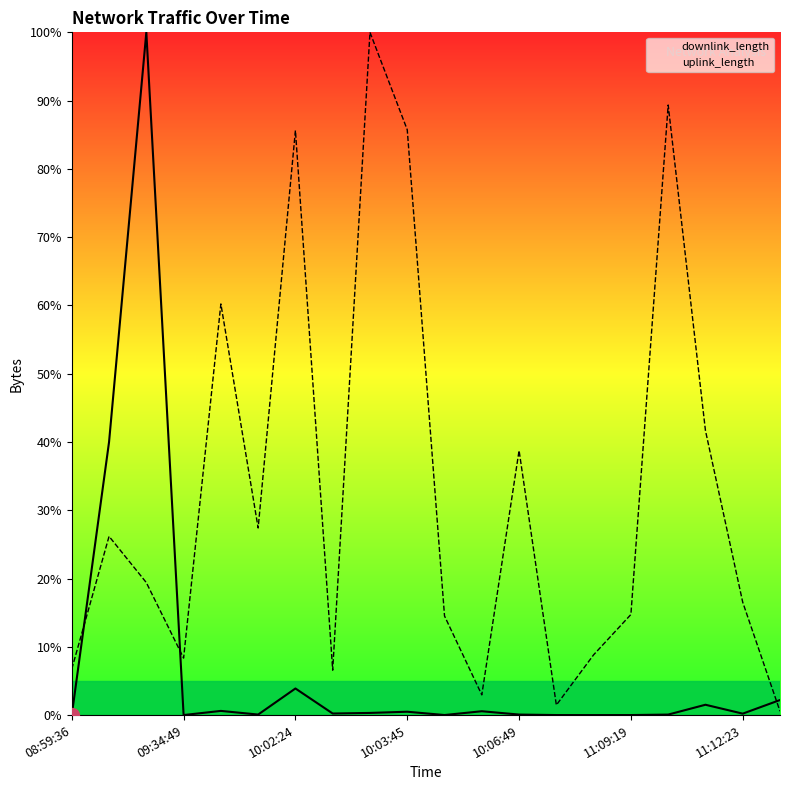

Rank the series by their average value, from highest to lowest.

uplink_length, downlink_length